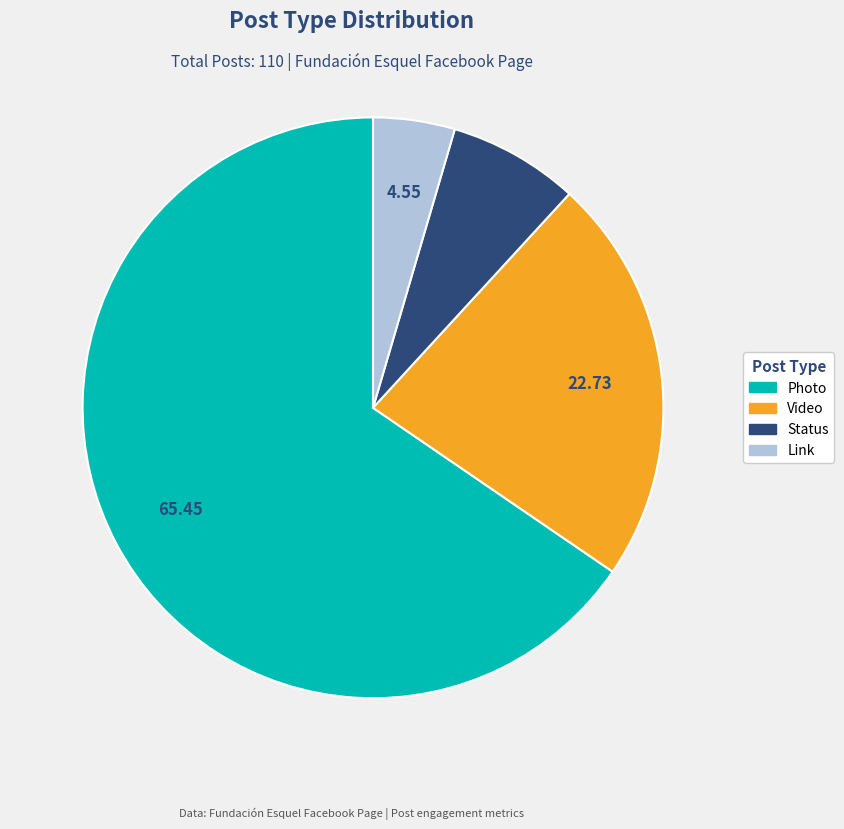

Which category has the smallest portion of the pie?

Link